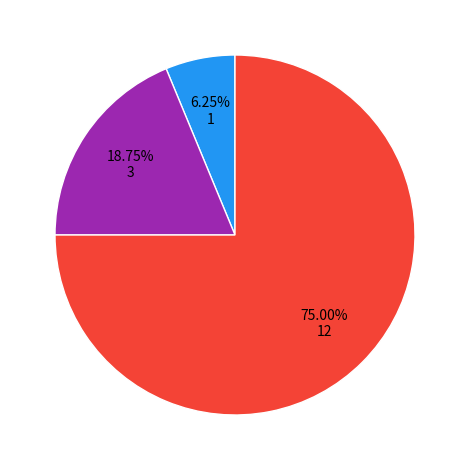

Count the number of slices in the pie.

3